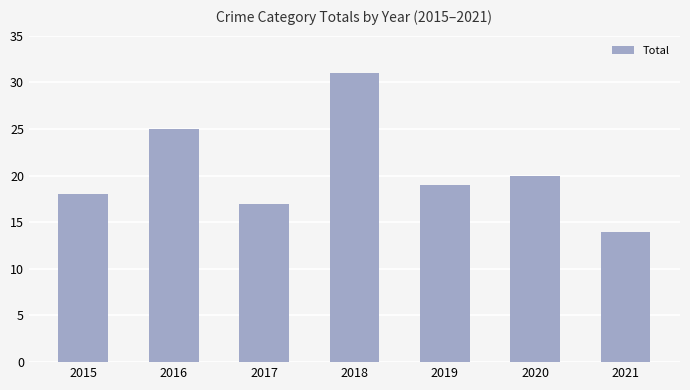

What is the change in value from 2018 to 2021?

-17